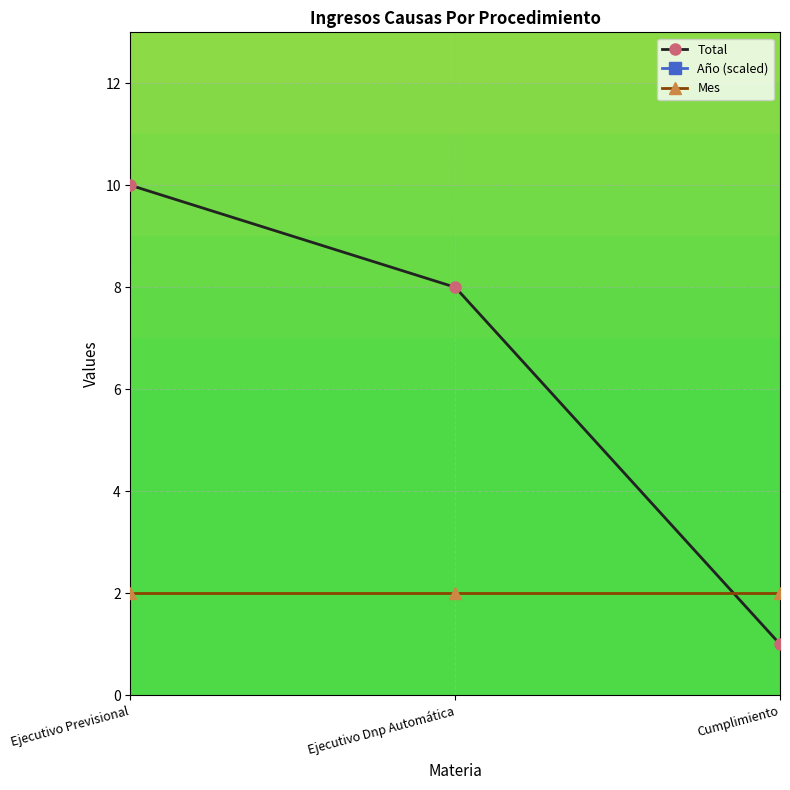

What is the highest value of the Mes series?

2